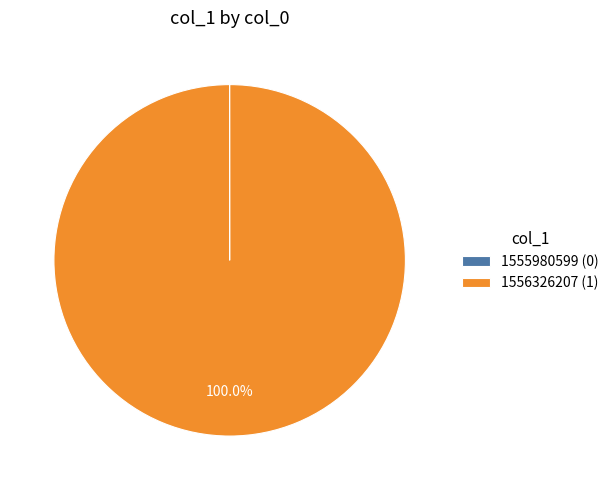

Does 1556326207 (1) account for over 50% of the chart?

Yes